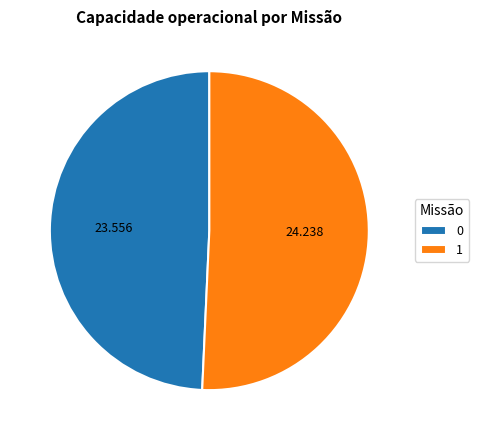

Does 1 account for over 50% of the chart?

Yes